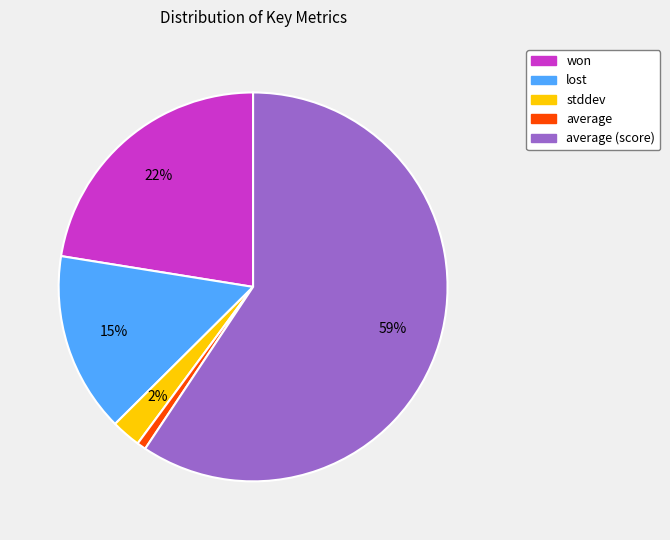

Which category has the biggest portion of the pie?

average (score)